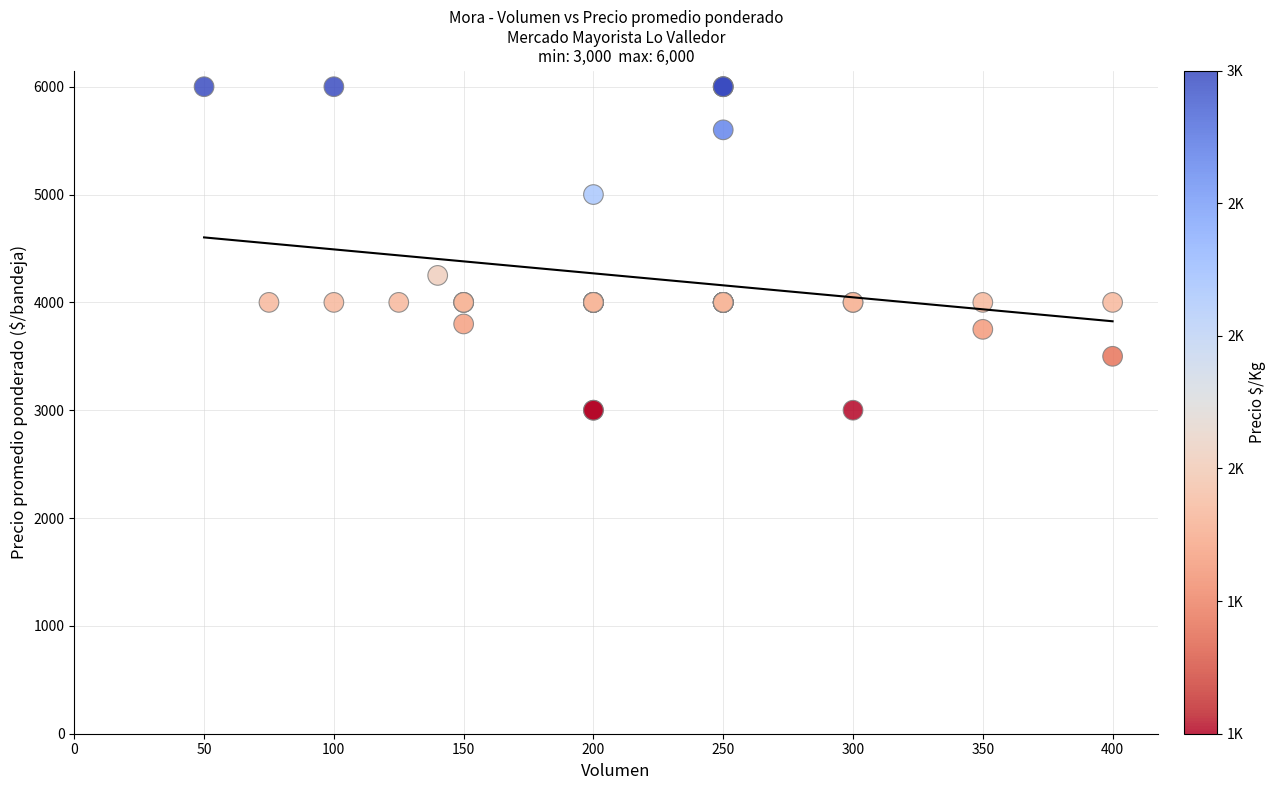

What Y value in the scatter plot is closest to 4500?

4250